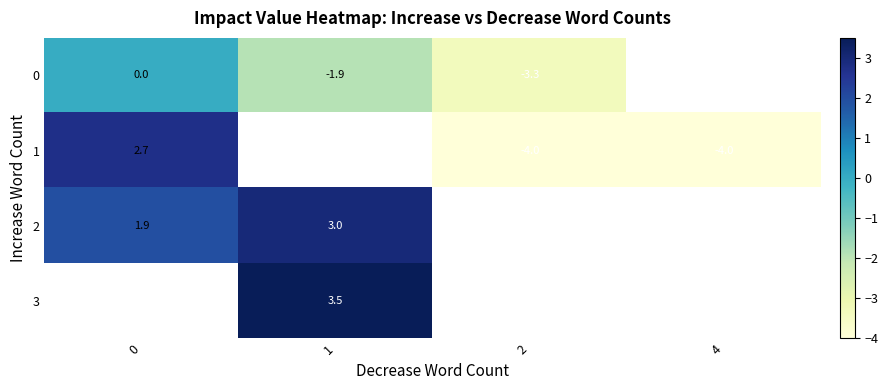

The value of 0 at 1 is -1.9. True or false?

True